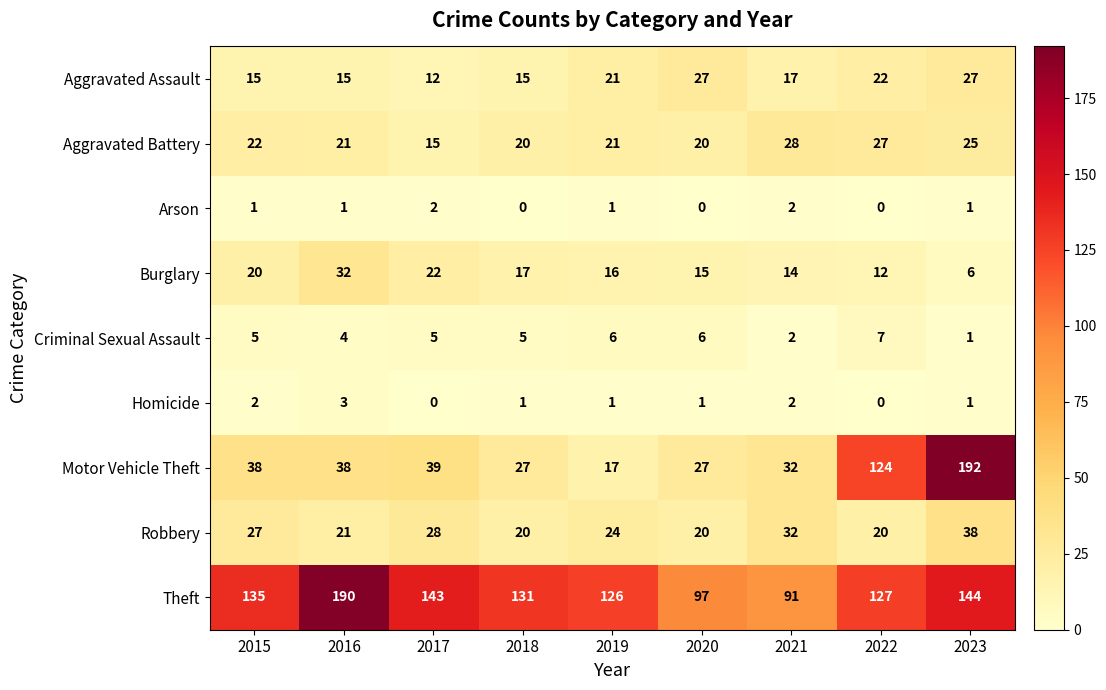

Read the Aggravated Battery value at 2021, to the nearest 5.

30